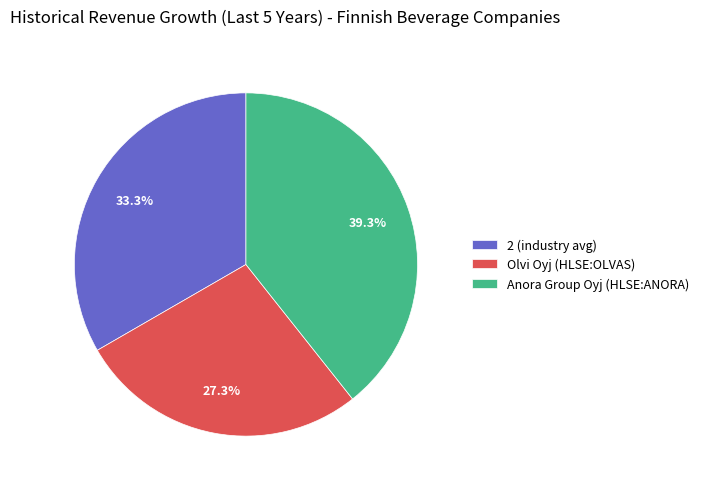

How much of the chart is everything except Olvi Oyj (HLSE:OLVAS)?

72.7%